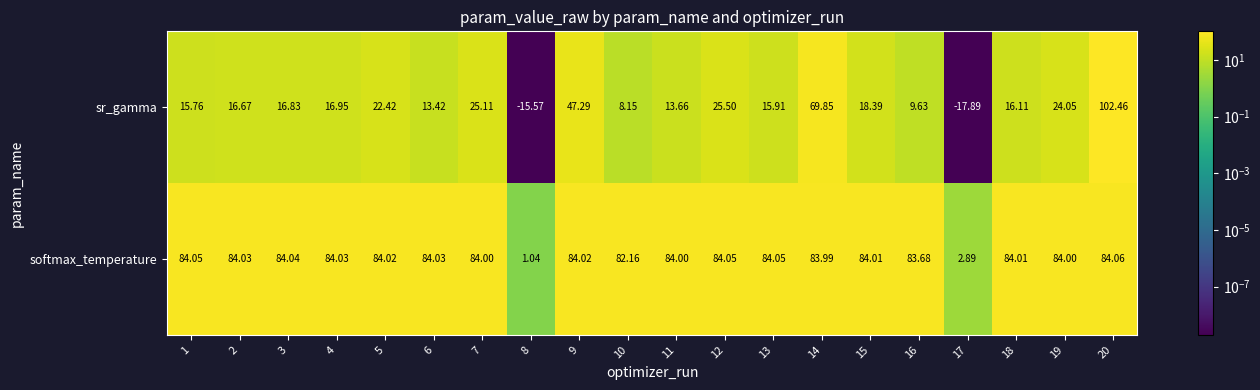

Which series has the largest total across all categories?

softmax_temperature